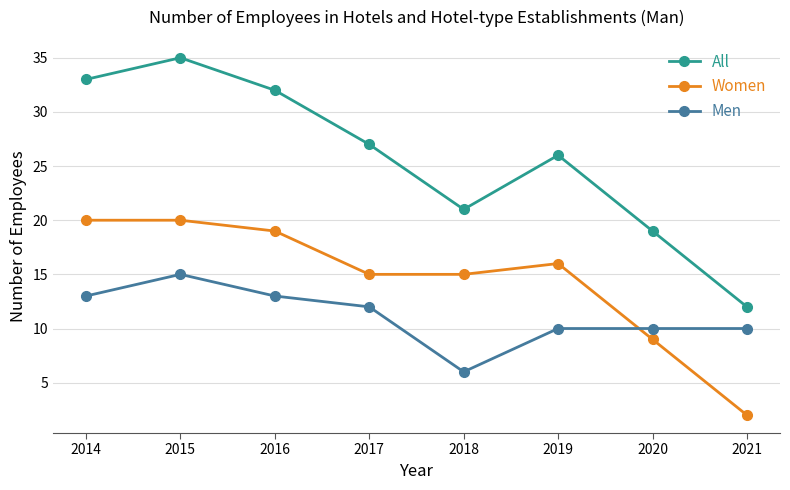

What is the value of the Women point at the 1st from the left?

20